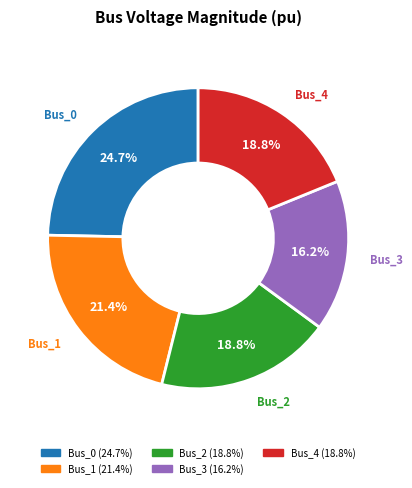

The Bus_3 slice represents 6% of the pie. True or false?

False